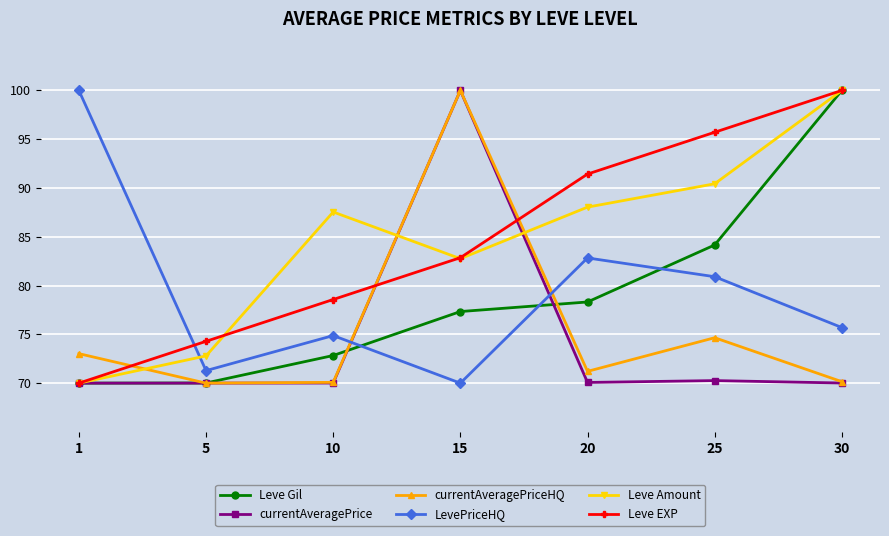

At 25, list the series in order from smallest to largest.

currentAveragePrice, currentAveragePriceHQ, LevePriceHQ, Leve Gil, Leve Amount, Leve EXP